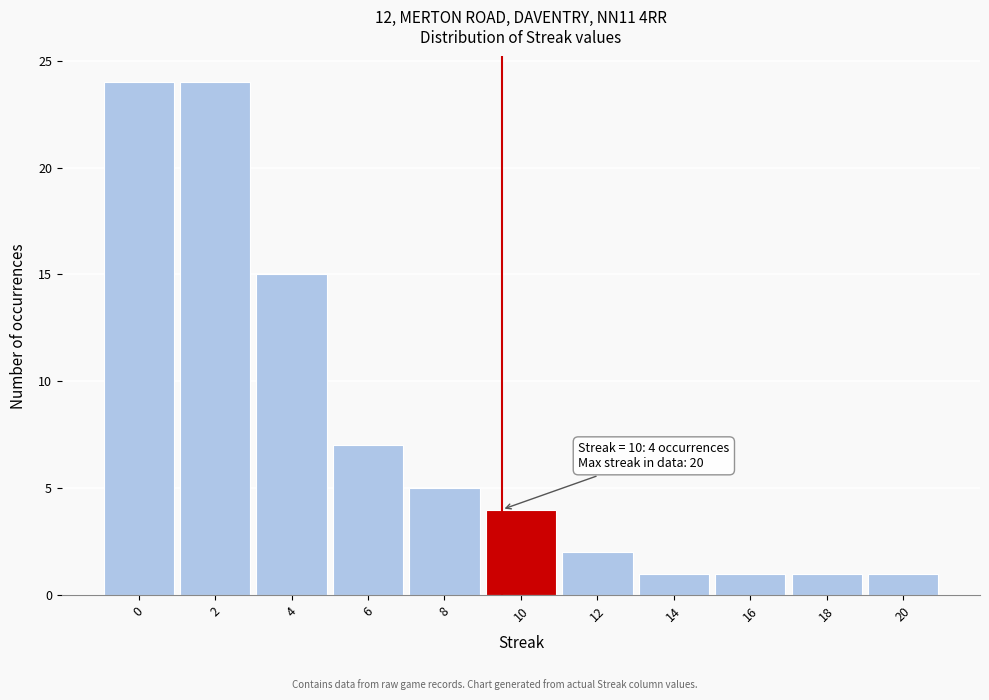

Reading left to right, list all the values displayed in this chart.

0=24	2=24	4=15	6=7	8=5	10=4	12=2	14=1	16=1	18=1	20=1